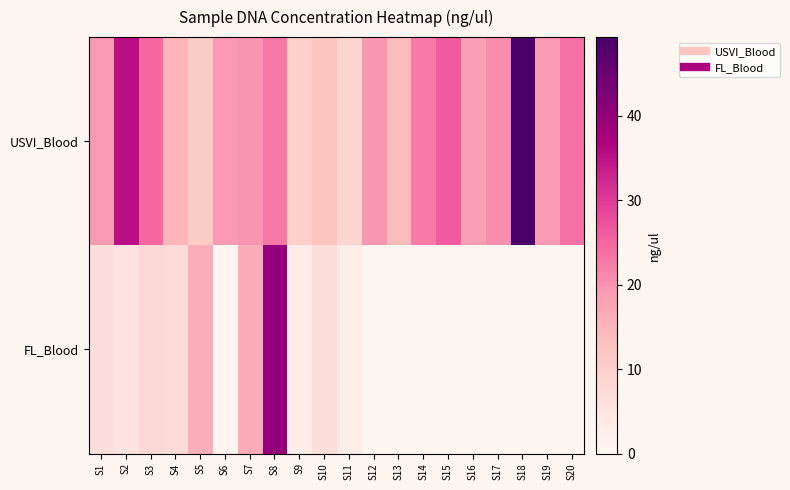

How many values in FL_Blood are above zero?

11